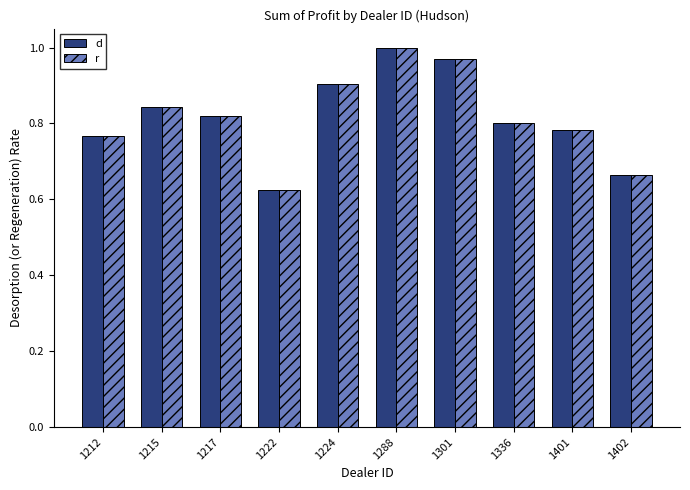

Is it true that r equals 0.8 at 1336?

True